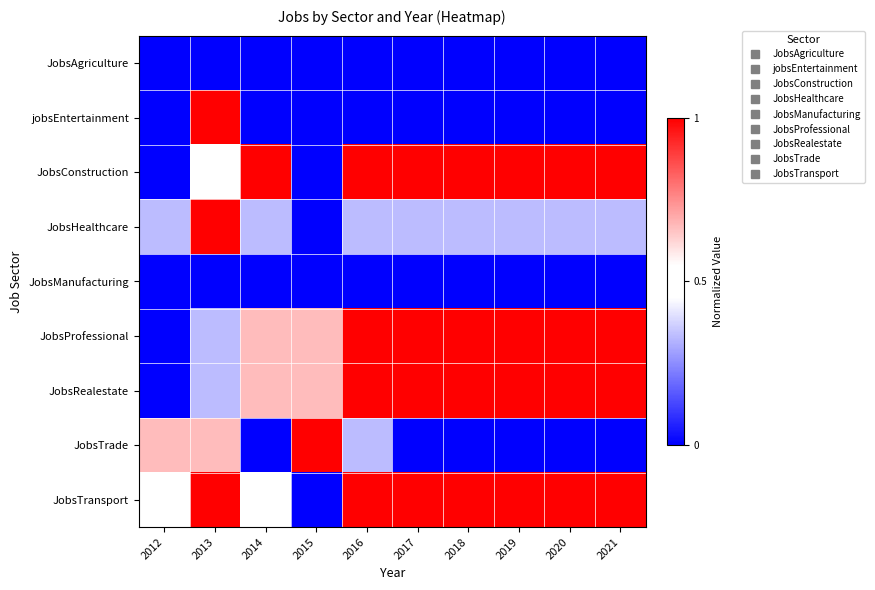

Reading right to left, what are all the values shown in this chart?

JobsAgriculture: 2021=0.0	2020=0.0	2019=0.0	2018=0.0	2017=0.0	2016=0.0	2015=0.0	2014=0.0	2013=0.0	2012=0.0
jobsEntertainment: 2021=0.0	2020=0.0	2019=0.0	2018=0.0	2017=0.0	2016=0.0	2015=0.0	2014=0.0	2013=1.0	2012=0.0
JobsConstruction: 2021=1.0	2020=1.0	2019=1.0	2018=1.0	2017=1.0	2016=1.0	2015=0.0	2014=1.0	2013=0.5	2012=0.0
JobsHealthcare: 2021=0.3	2020=0.3	2019=0.3	2018=0.3	2017=0.3	2016=0.3	2015=0.0	2014=0.3	2013=1.0	2012=0.3
JobsManufacturing: 2021=0.0	2020=0.0	2019=0.0	2018=0.0	2017=0.0	2016=0.0	2015=0.0	2014=0.0	2013=0.0	2012=0.0
JobsProfessional: 2021=1.0	2020=1.0	2019=1.0	2018=1.0	2017=1.0	2016=1.0	2015=0.7	2014=0.7	2013=0.3	2012=0.0
JobsRealestate: 2021=1.0	2020=1.0	2019=1.0	2018=1.0	2017=1.0	2016=1.0	2015=0.7	2014=0.7	2013=0.3	2012=0.0
JobsTrade: 2021=0.0	2020=0.0	2019=0.0	2018=0.0	2017=0.0	2016=0.3	2015=1.0	2014=0.0	2013=0.7	2012=0.7
JobsTransport: 2021=1.0	2020=1.0	2019=1.0	2018=1.0	2017=1.0	2016=1.0	2015=0.0	2014=0.5	2013=1.0	2012=0.5